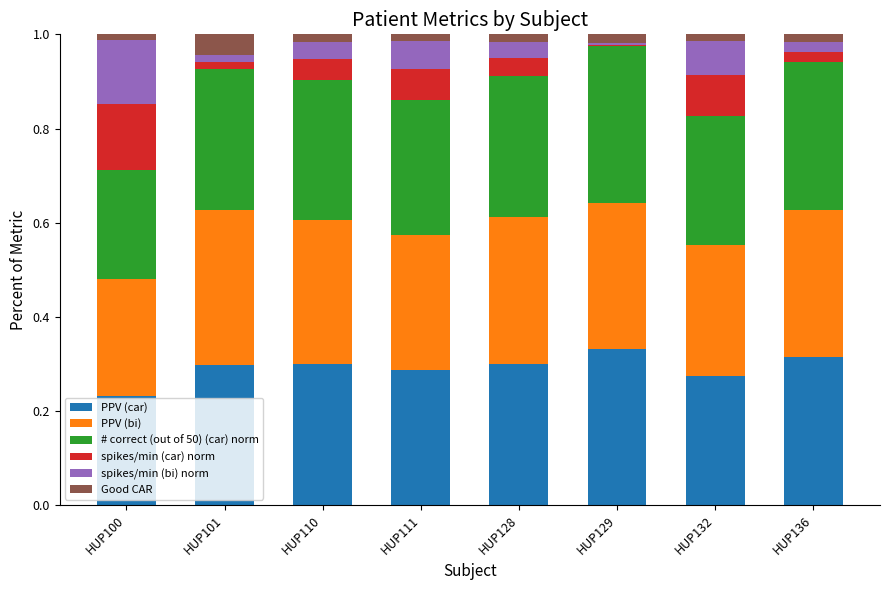

Is it true that spikes/min (car) norm equals 0.0 at HUP110?

False